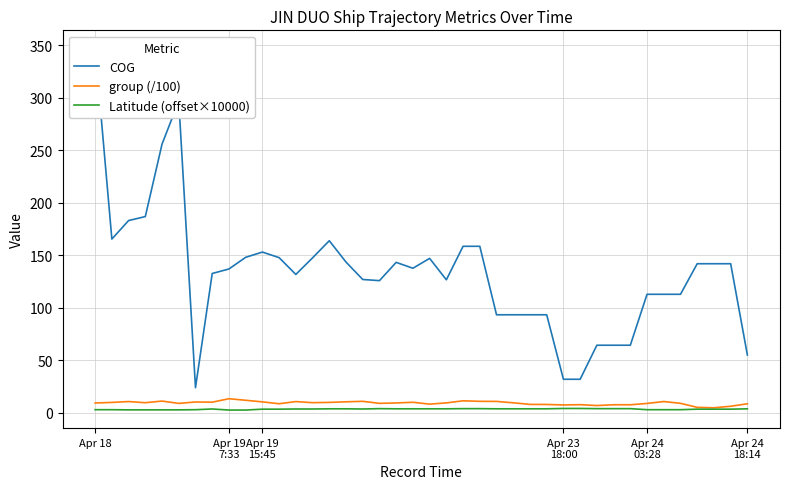

Does the chart display data point markers on the line(s)?

No